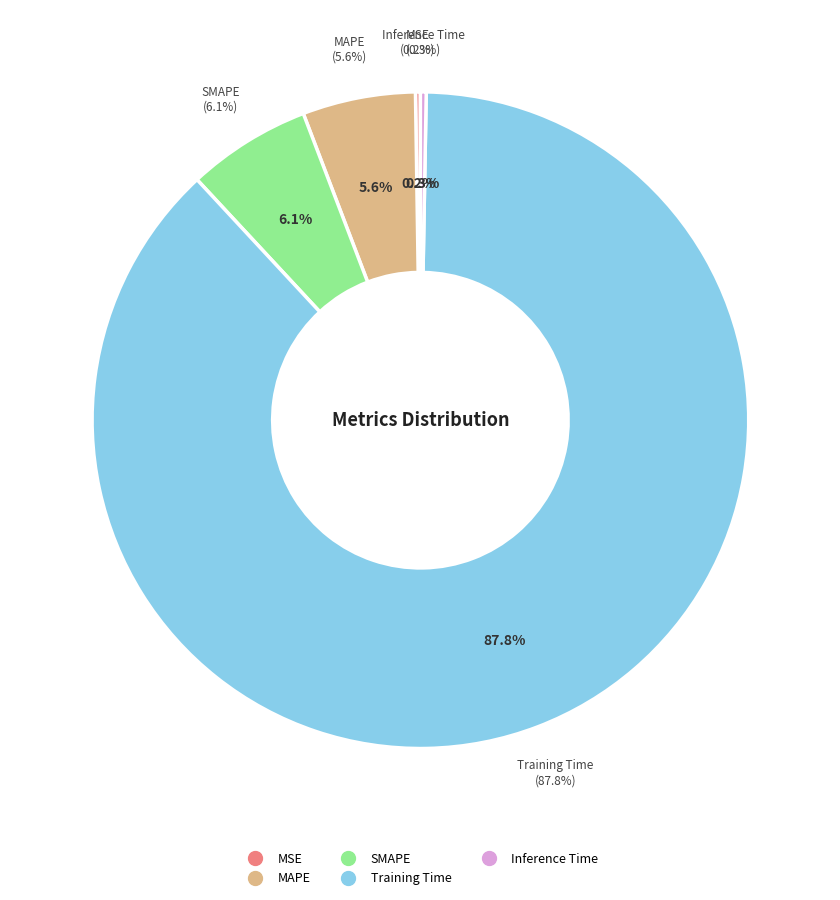

True or false: SMAPE accounts for 6% of the total.

True